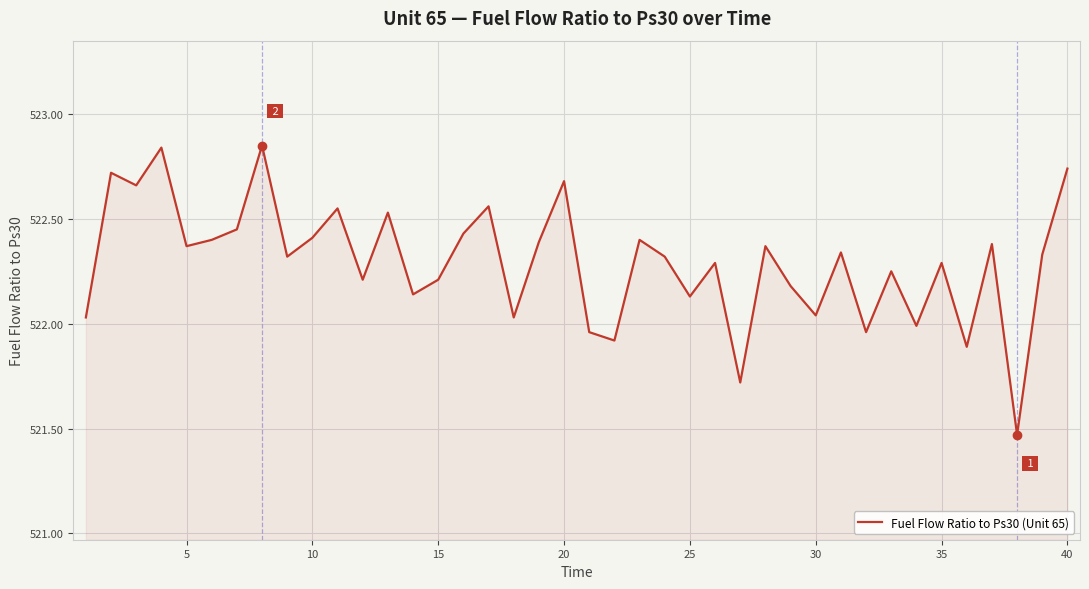

What is the difference between the maximum and minimum values?

1.4